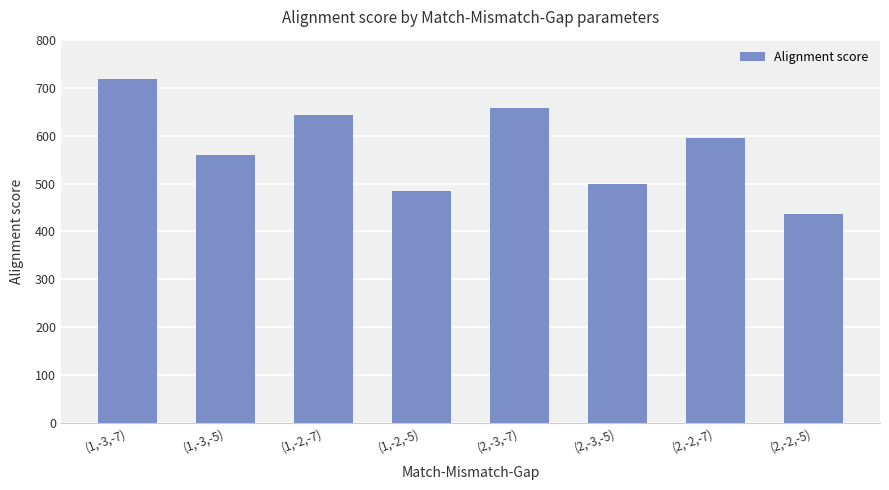

At which category does the chart reach its peak across all series?

(1,-3,-7)